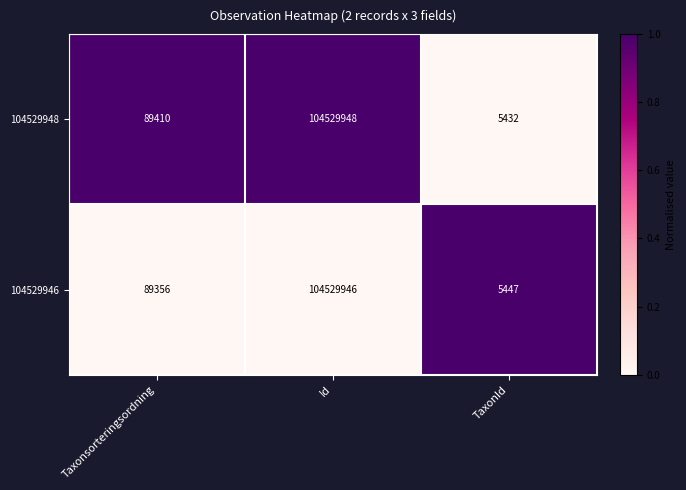

Rank the categories by 104529948 value from lowest to highest.

TaxonId, Taxonsorteringsordning, Id